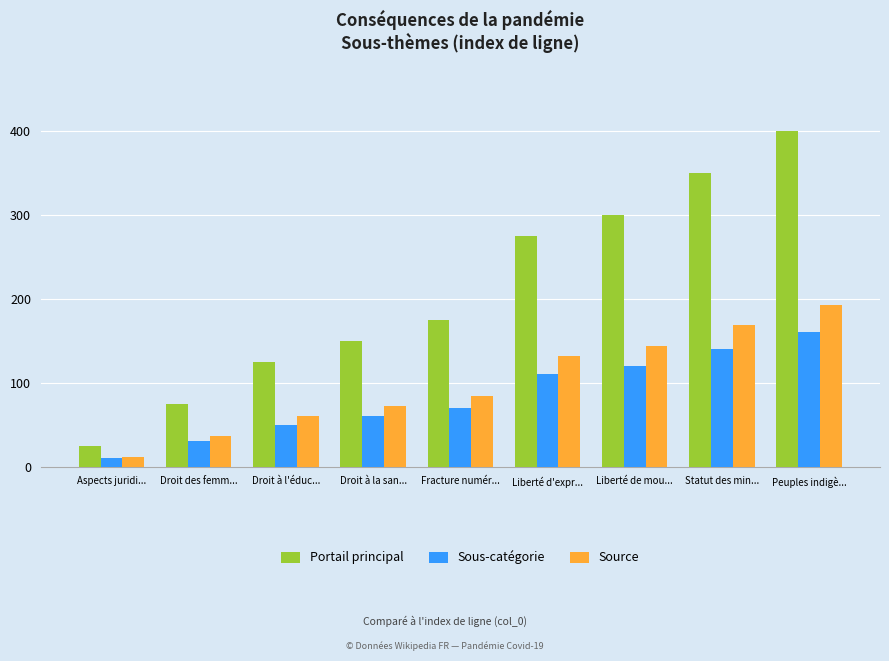

Rank the series by their maximum value, from highest to lowest.

Portail principal, Source, Sous-catégorie